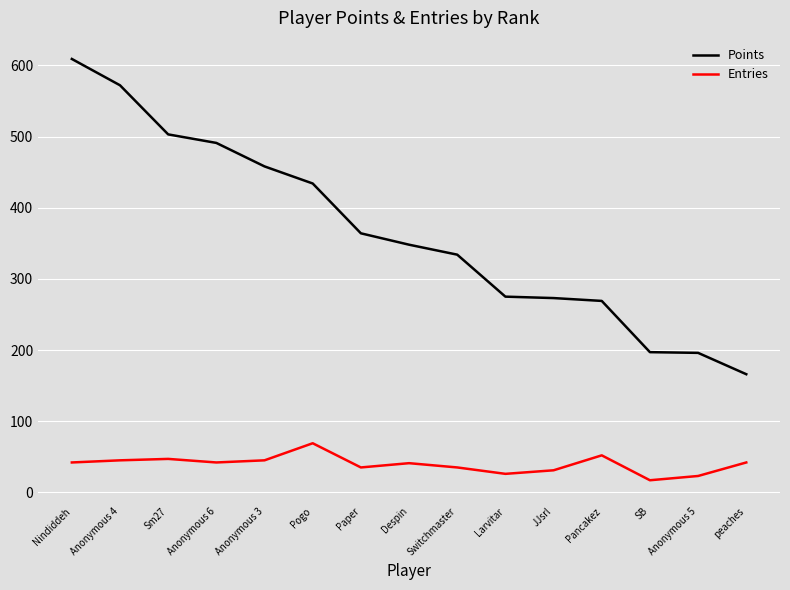

What position from the right is Nindiddeh?

15